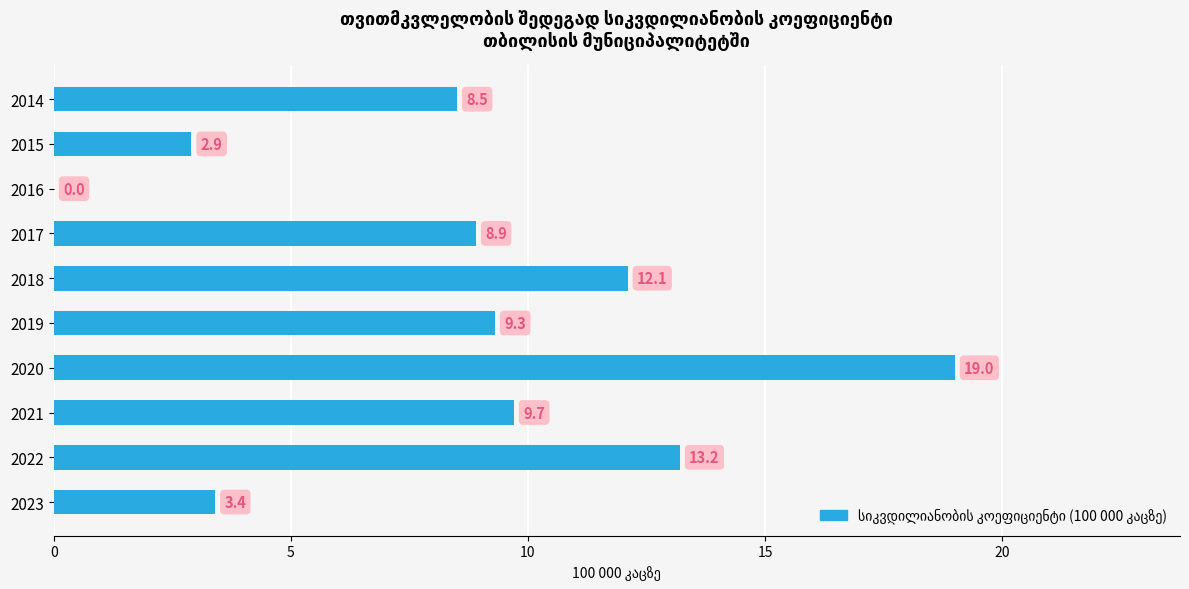

True or false: the data shows 7.3 at 2020.

False